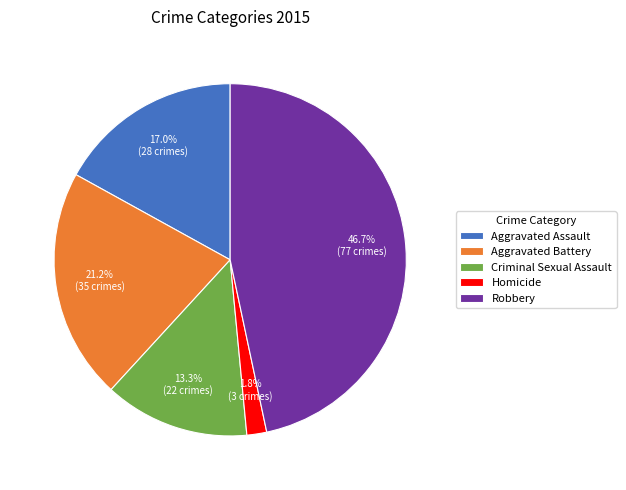

To the nearest percent, what is the combined percentage of Criminal Sexual Assault and Homicide?

15%